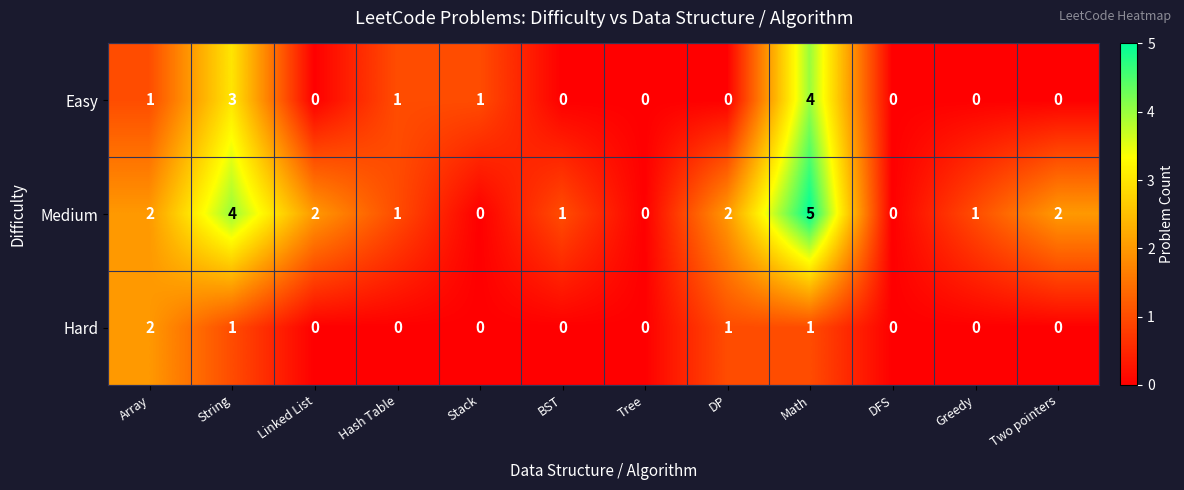

At which category does the chart reach its peak across all series?

Math